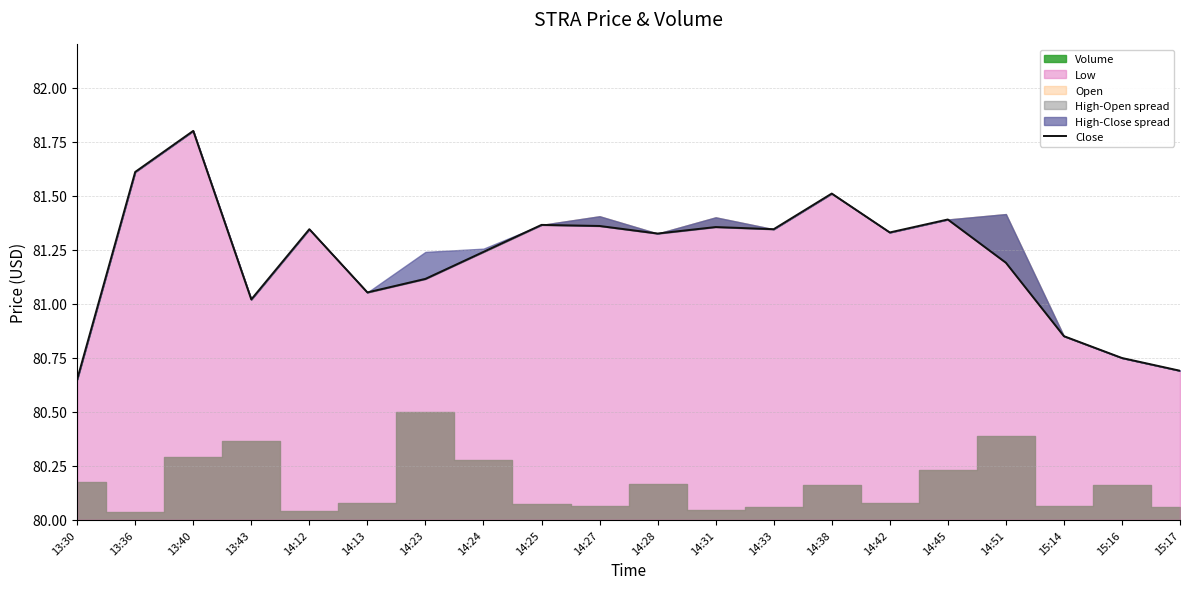

What is the smallest value displayed?

80.7